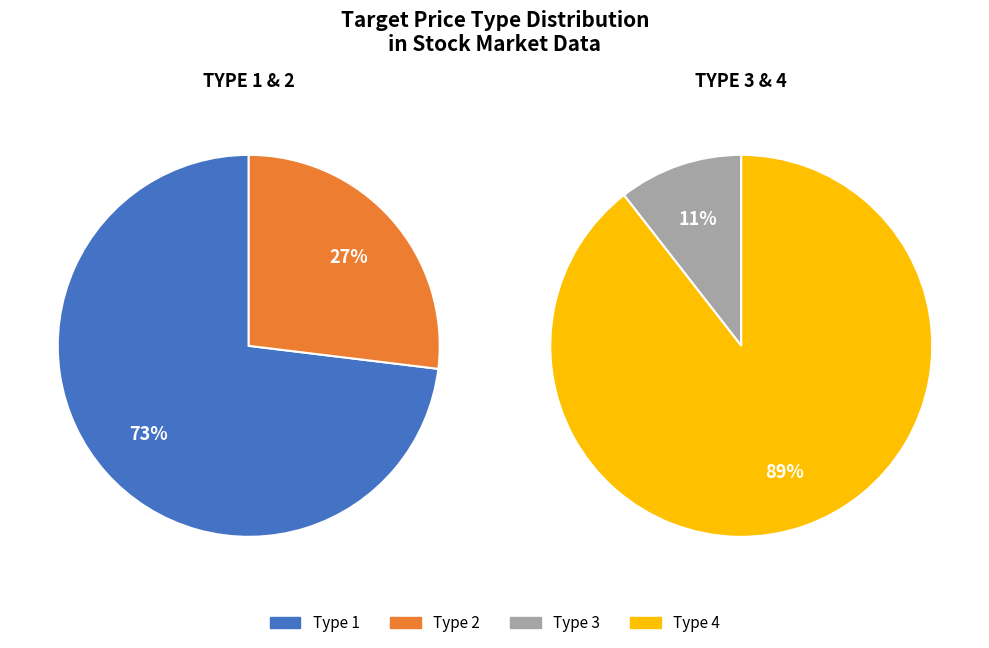

How many segments does this pie chart have?

4